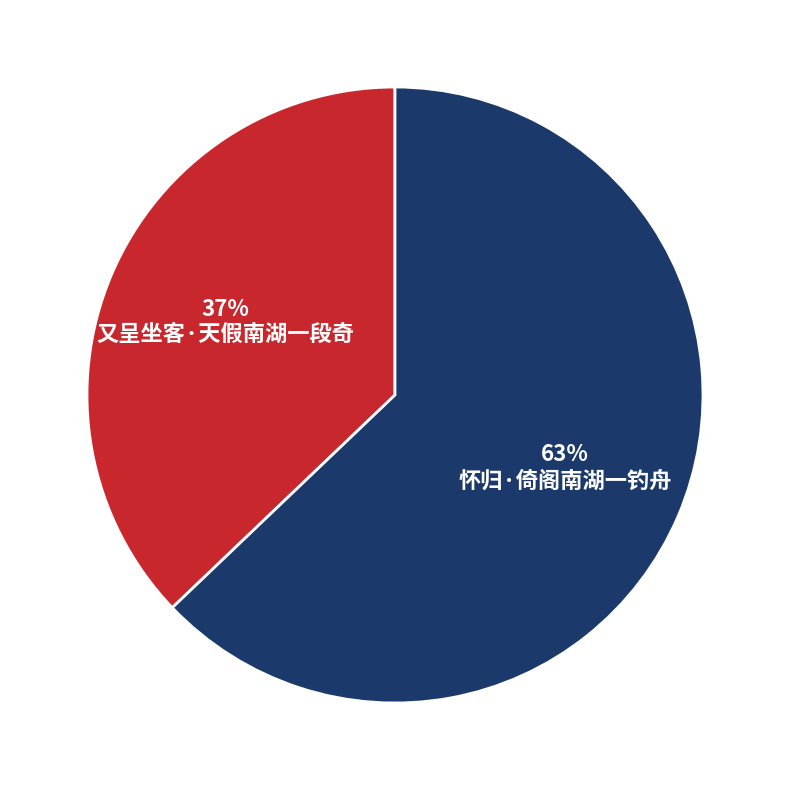

To the nearest percent, what is the difference between the 63% 怀归·倚阁南湖一钓舟 and 37% 又呈坐客·天假南湖一段奇 slice percentages?

26%